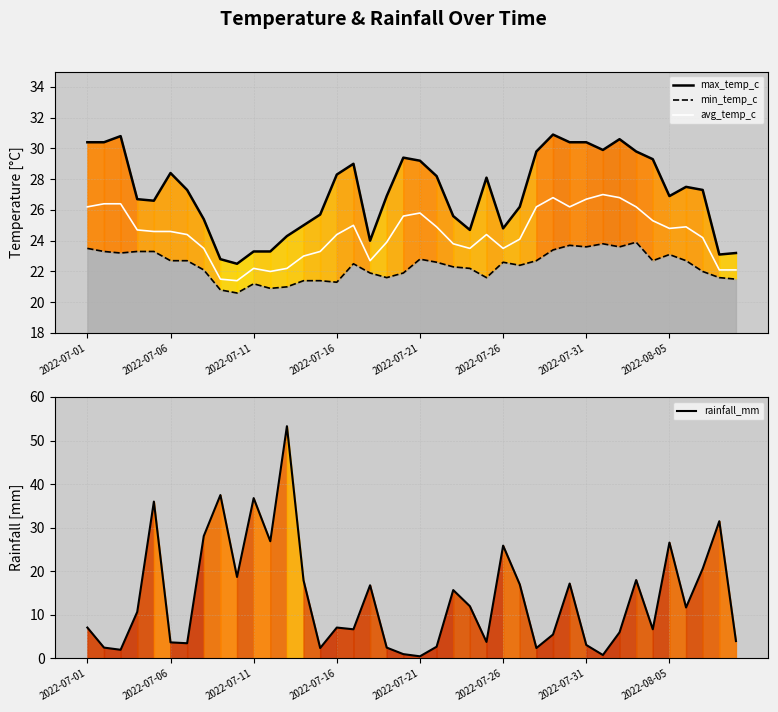

Rank the series by their average value, from highest to lowest.

max_temp_c, avg_temp_c, min_temp_c, rainfall_mm